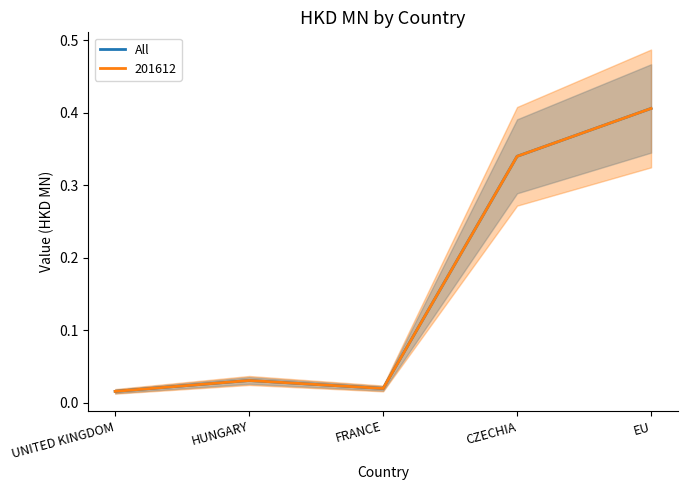

Reading left to right, transcribe all the data shown in this chart.

UNITED KINGDOM=0.0	HUNGARY=0.0	FRANCE=0.0	CZECHIA=0.3	EU=0.4